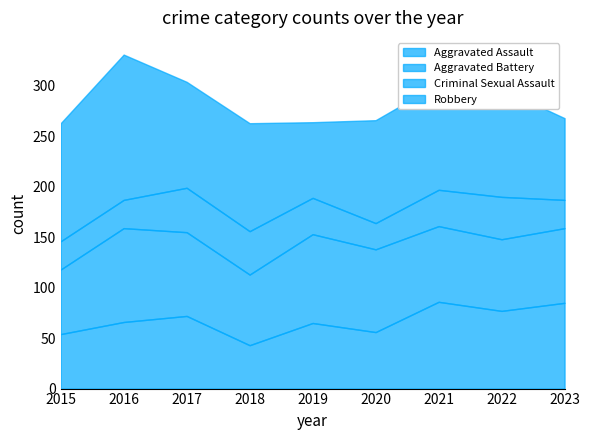

How many distinct data groups are displayed?

4